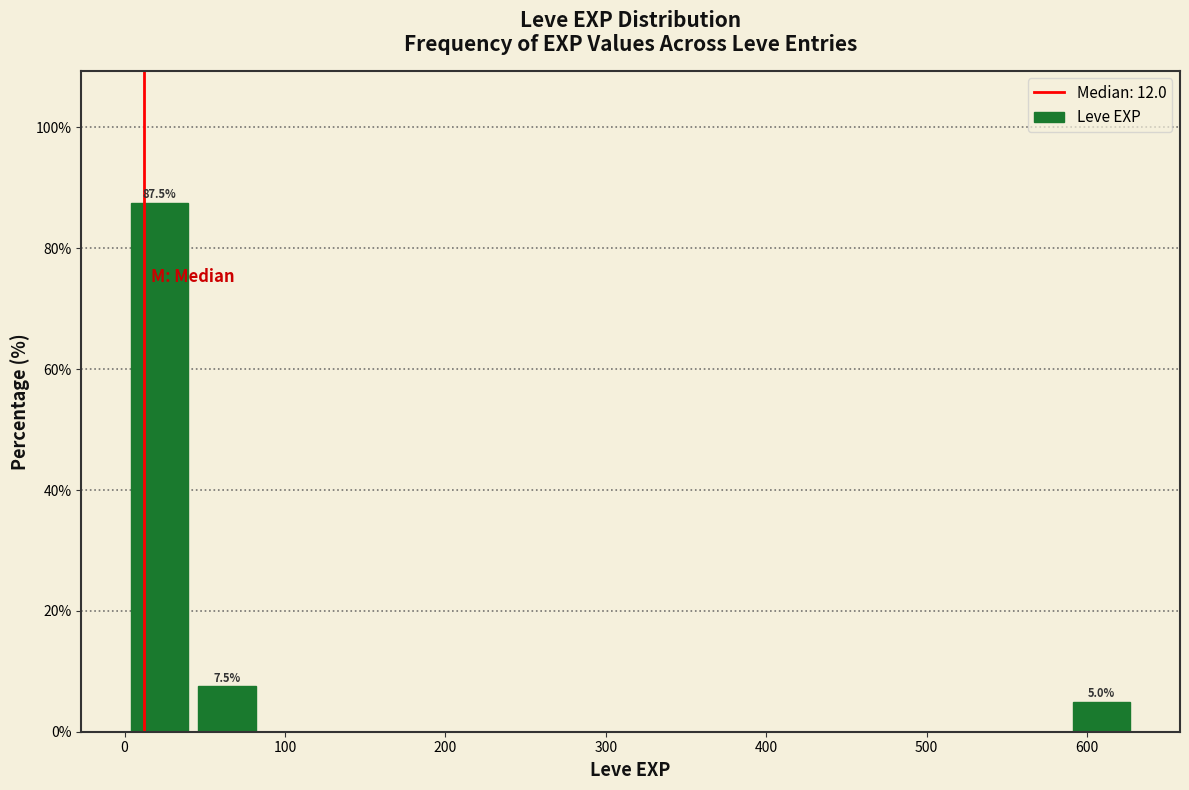

Over which range of the x-axis is the bar tallest?

0 to 40